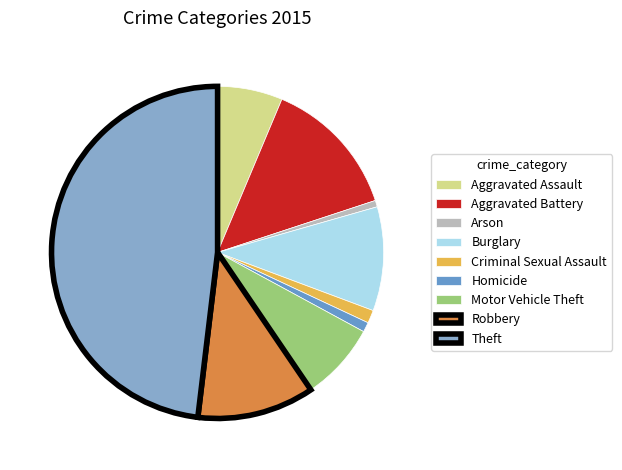

How many segments does this pie chart have?

9